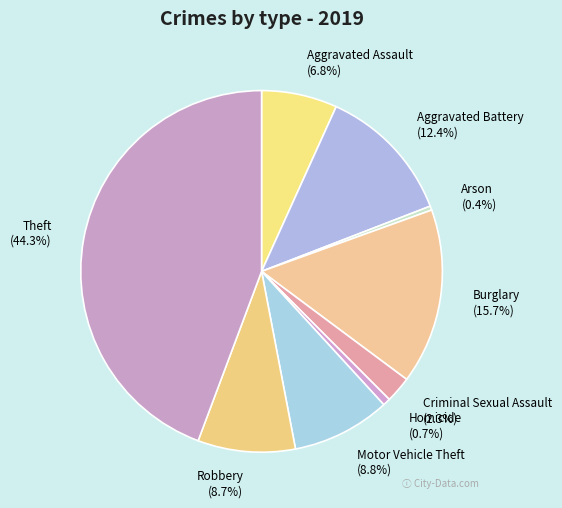

Does Aggravated Battery account for over 50% of the chart?

No